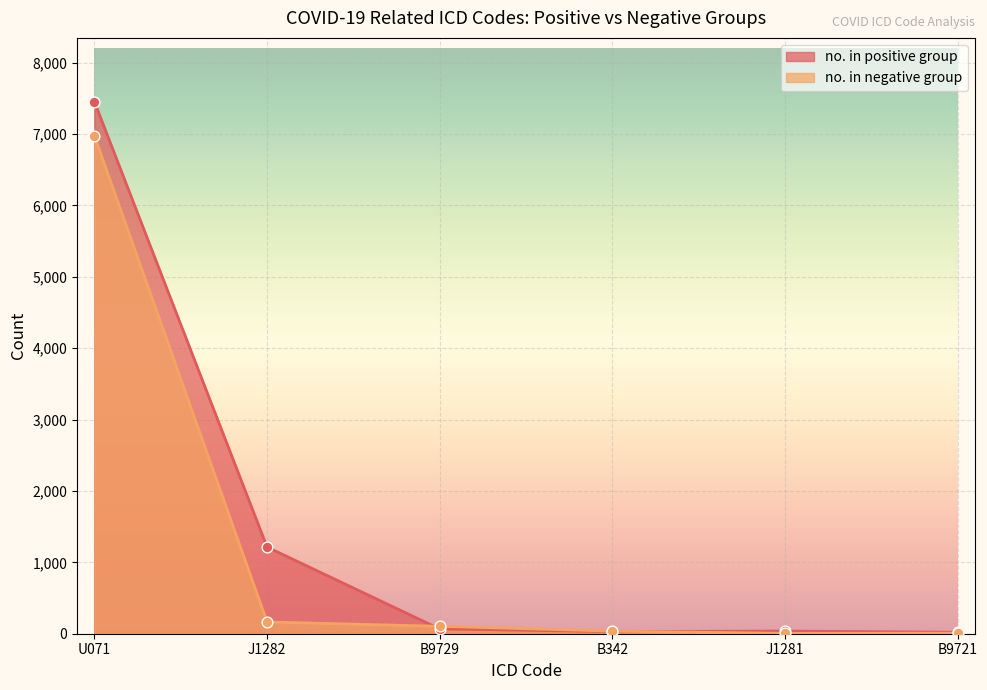

Which series has the largest total across all categories?

no. in positive group